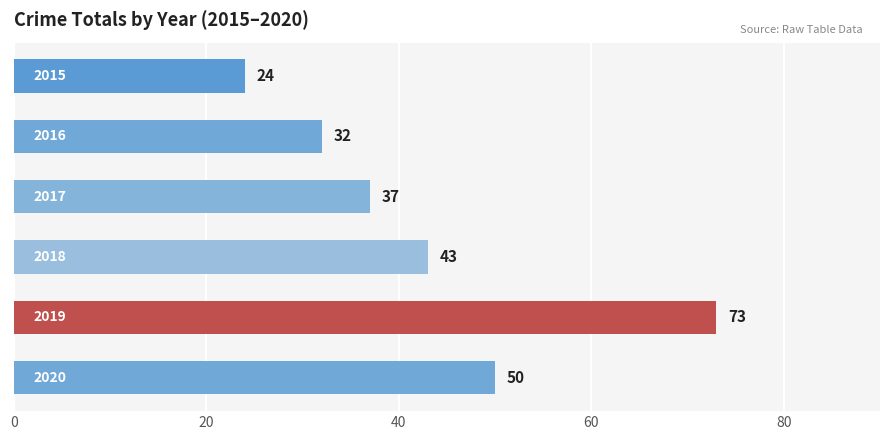

What is the greatest value displayed?

73